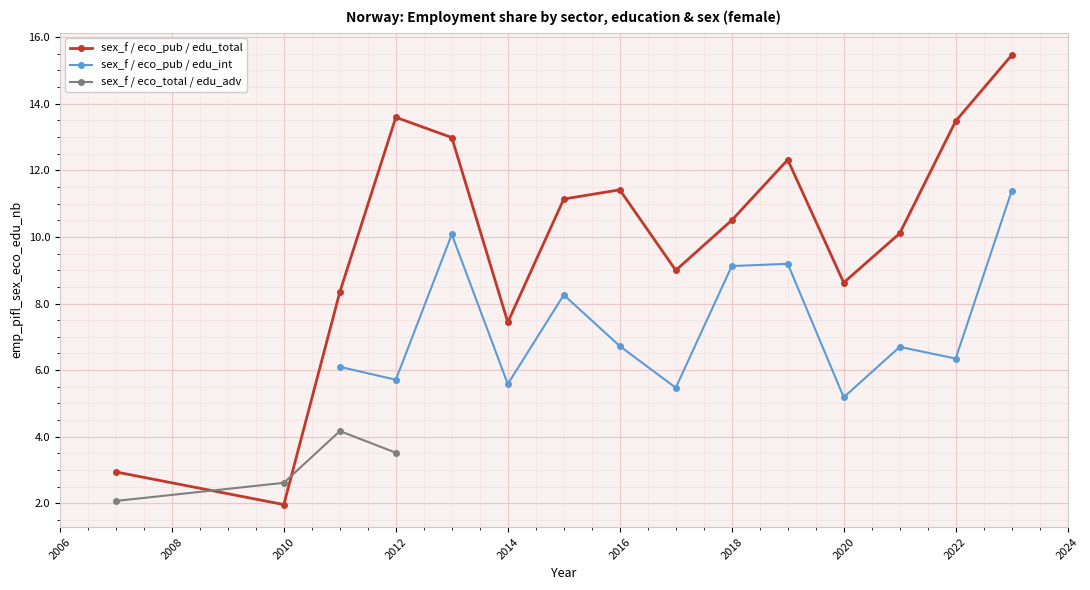

At which label does sex_f / eco_pub / edu_total reach its minimum?

2010